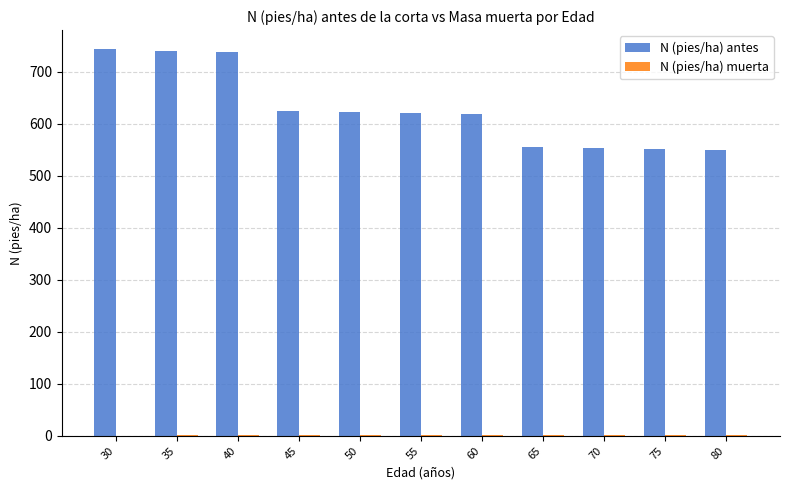

Between 30 and 80, which series saw the biggest shift?

N (pies/ha) antes